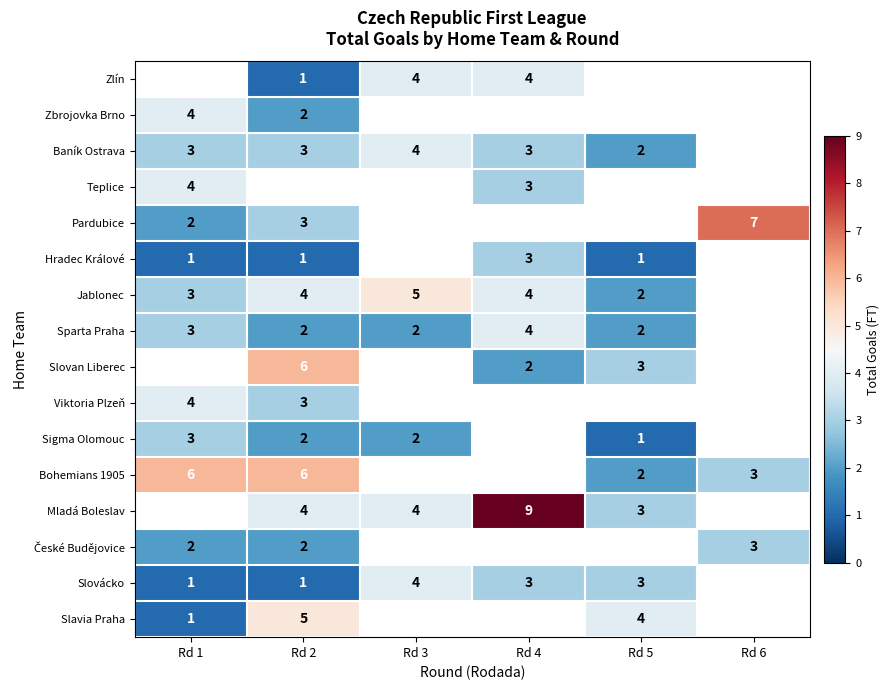

What is the sum of the Sparta Praha values at Rd 2 and Rd 1?

5